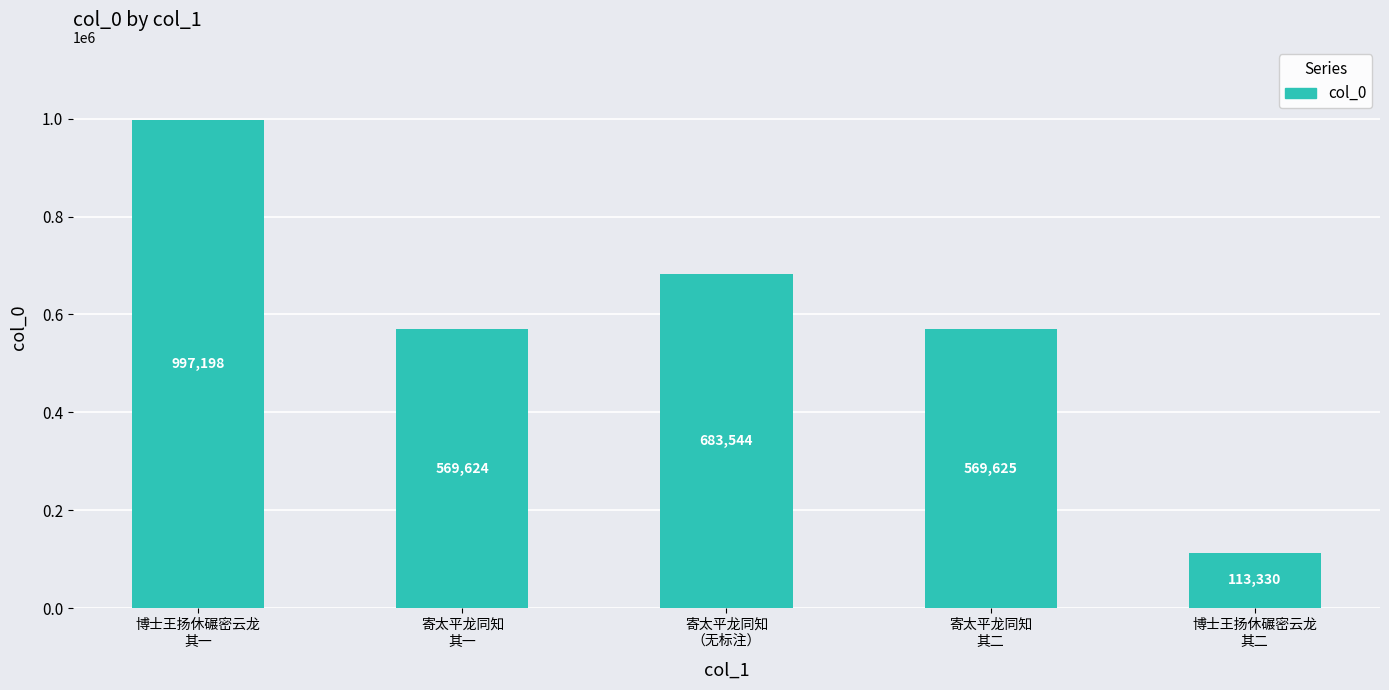

What position from the right is 寄太平龙同知
（无标注）?

3